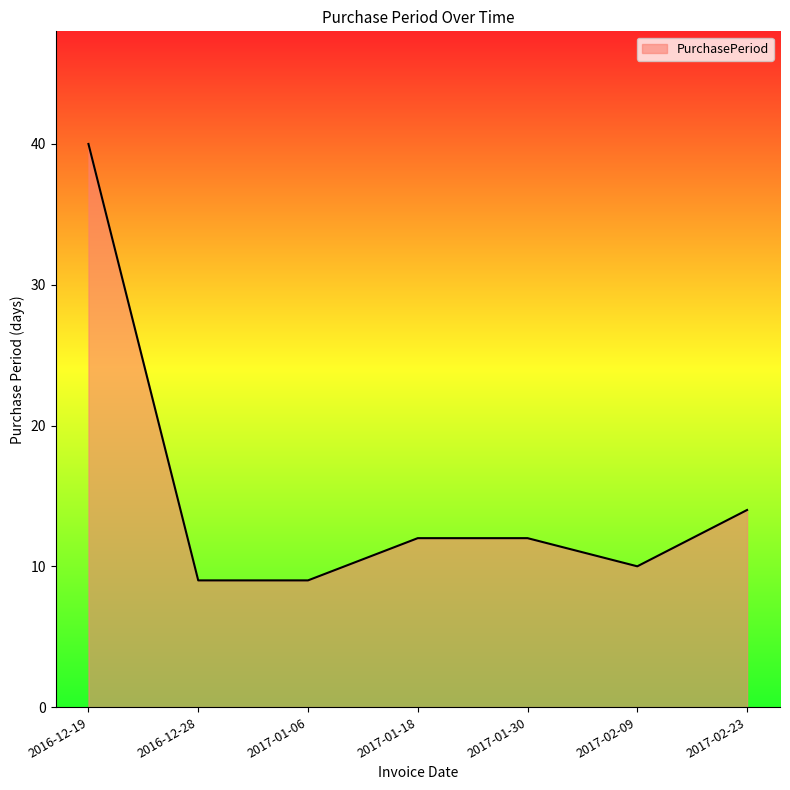

What position from the right is 2016-12-19?

7